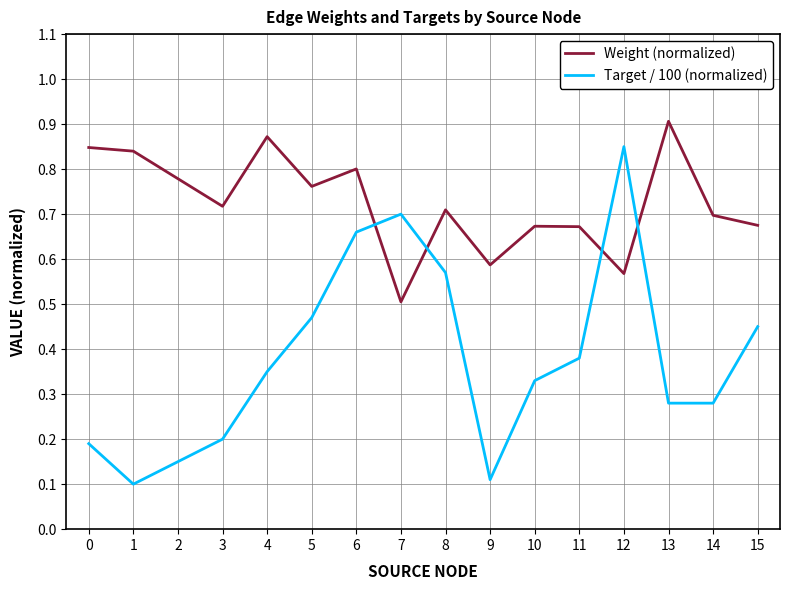

Which series has the largest range (max minus min)?

Target / 100 (normalized)